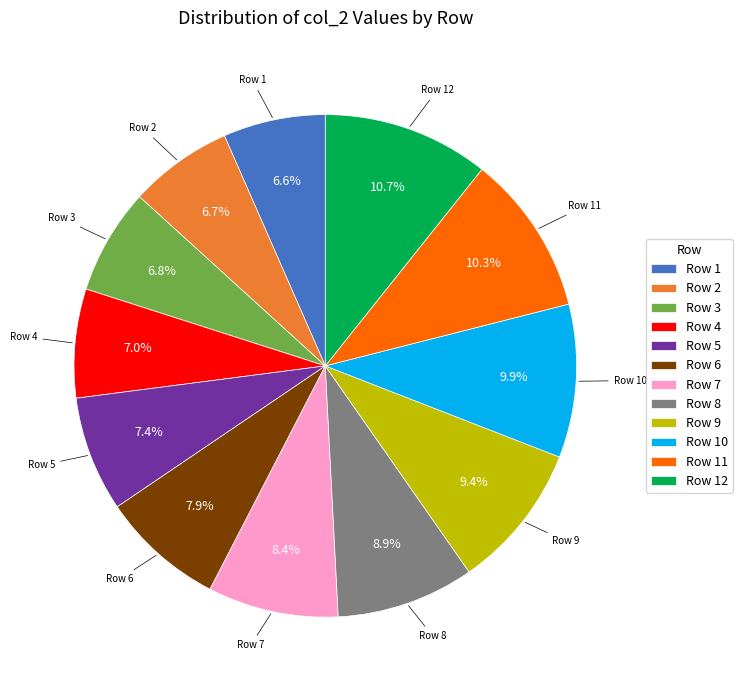

What is the ratio of the value at Row 1 to the value at Row 2?

1.0